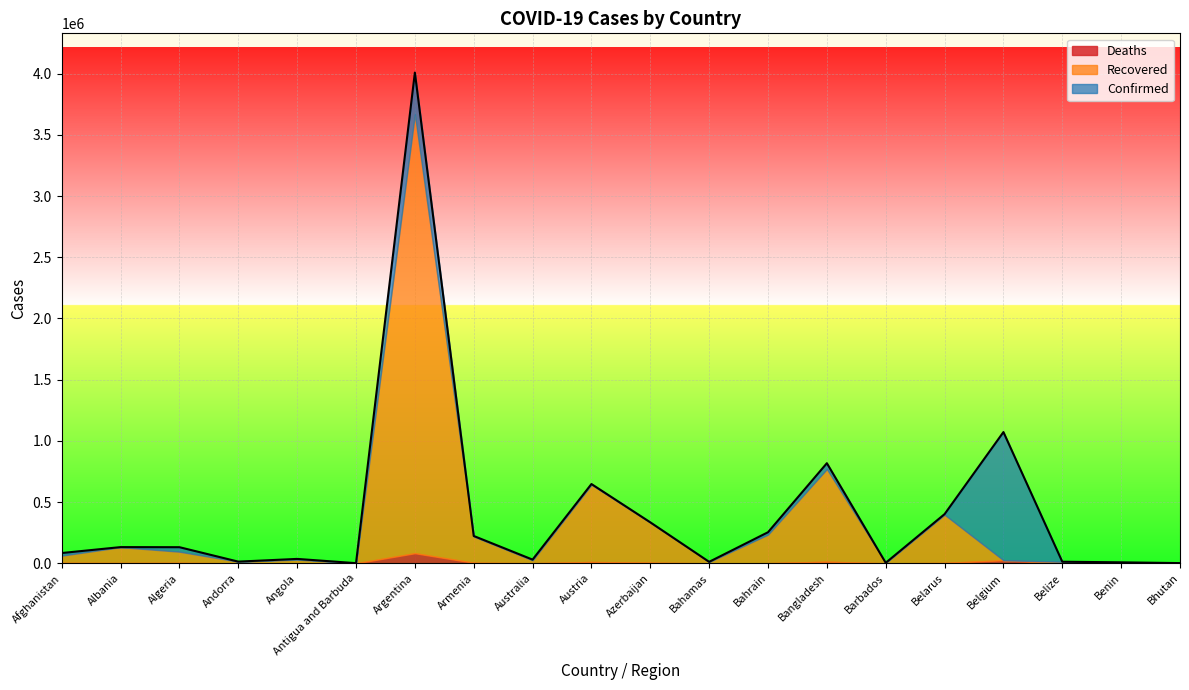

What are all the series names shown in the legend?

Deaths, Recovered, Confirmed